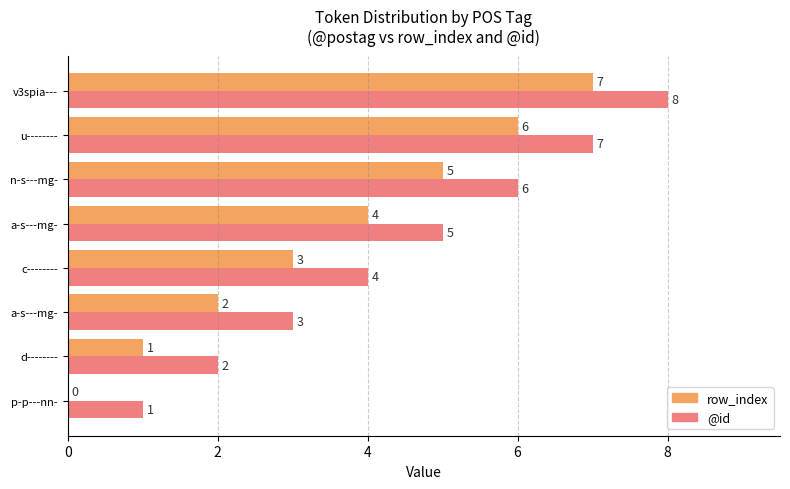

How many categories are shown in the chart?

8